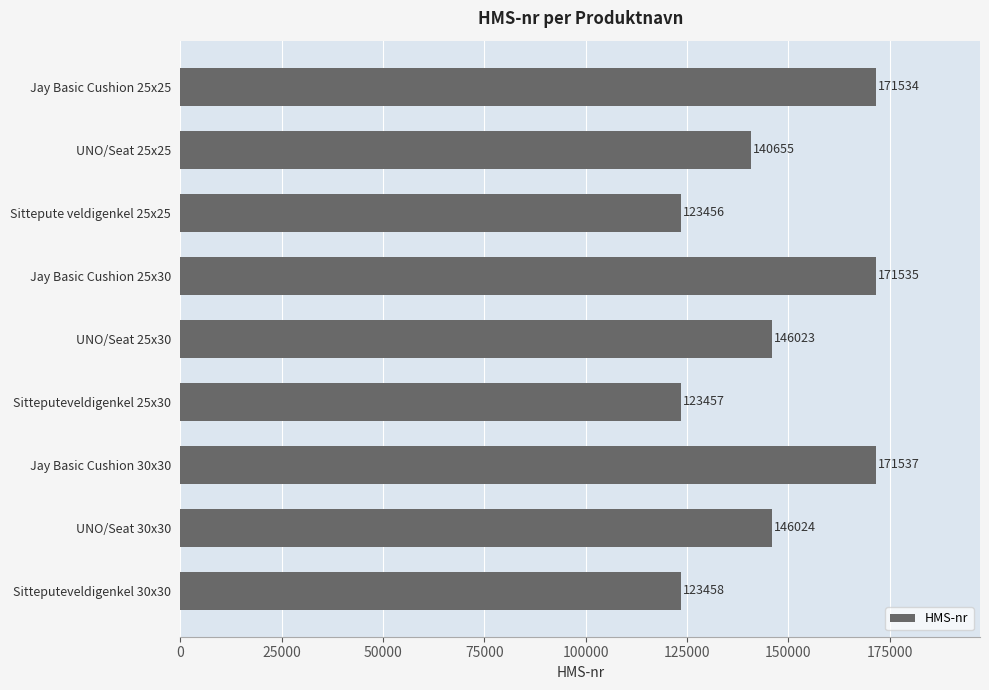

True or false: the data shows 146024 at UNO/Seat 30x30.

True